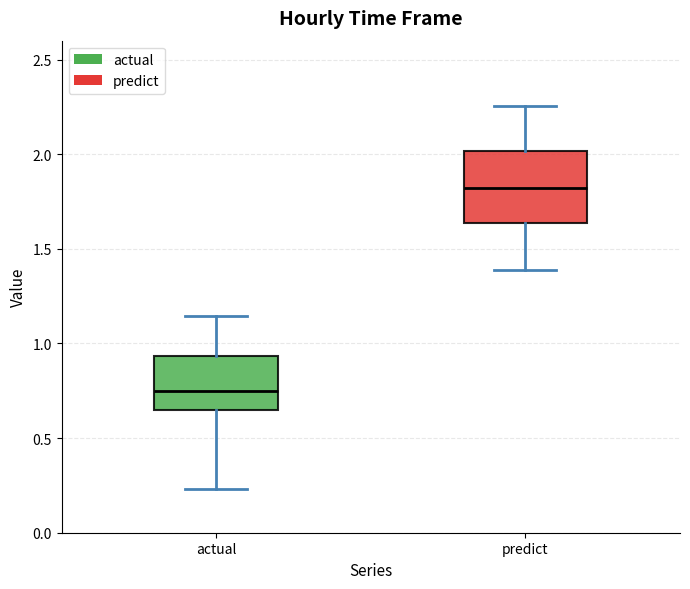

Where is the lower edge of the box for predict on the y-axis? The values are not printed on the chart, so give them approximately, as read against the axis.

1.65